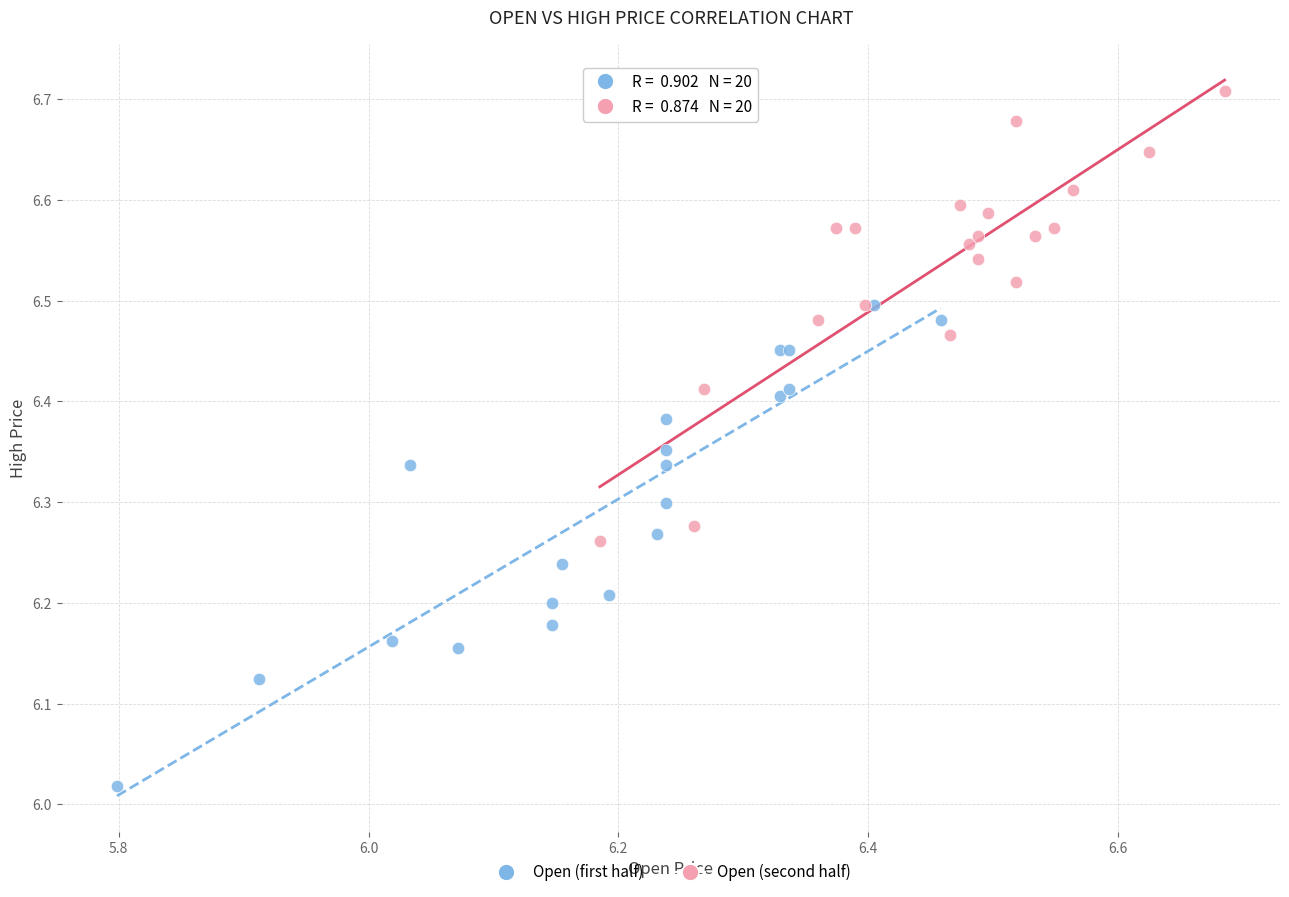

Which series contains the lowest Y value?

Open (first half)